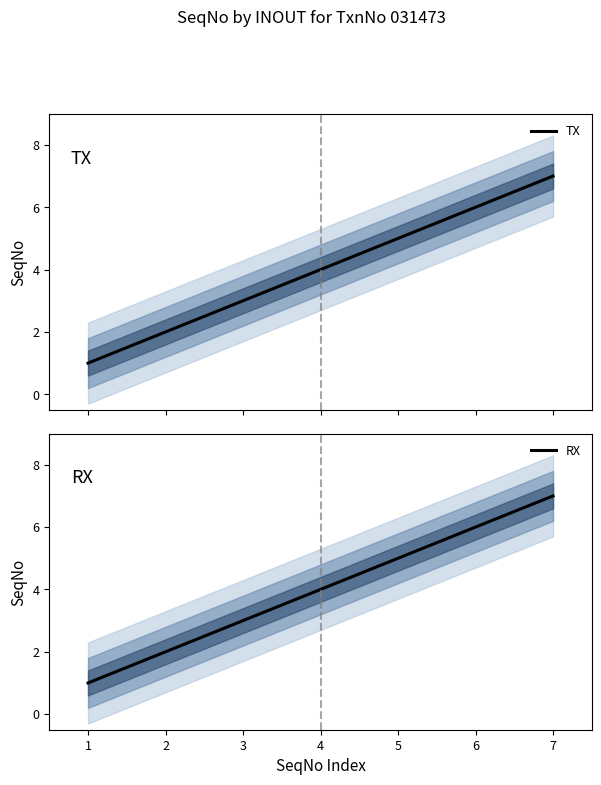

Rank the categories by RX value from lowest to highest.

1, 2, 3, 4, 5, 6, 7